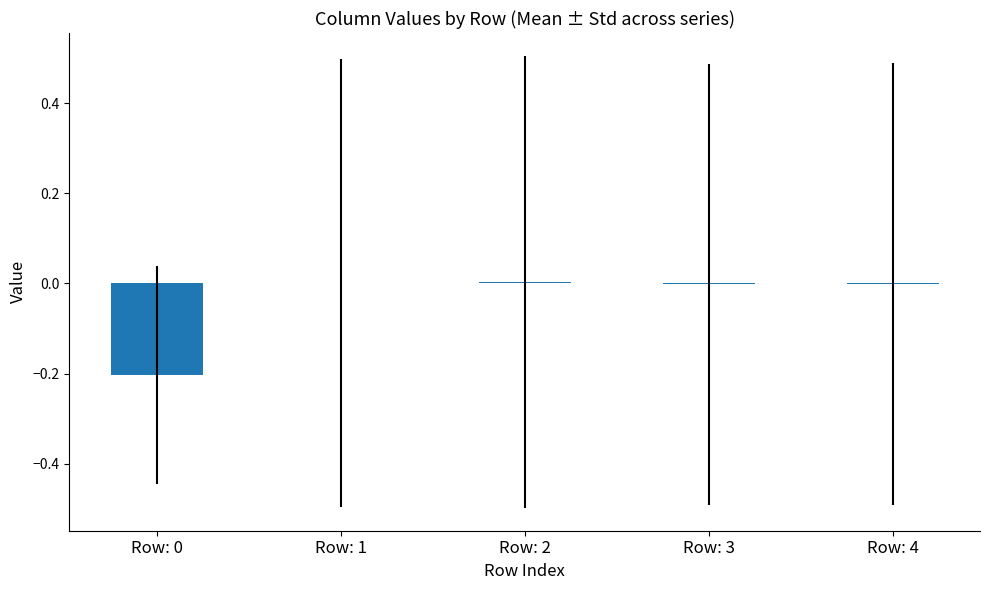

True or false: the data shows -0.0 at Row: 4.

True